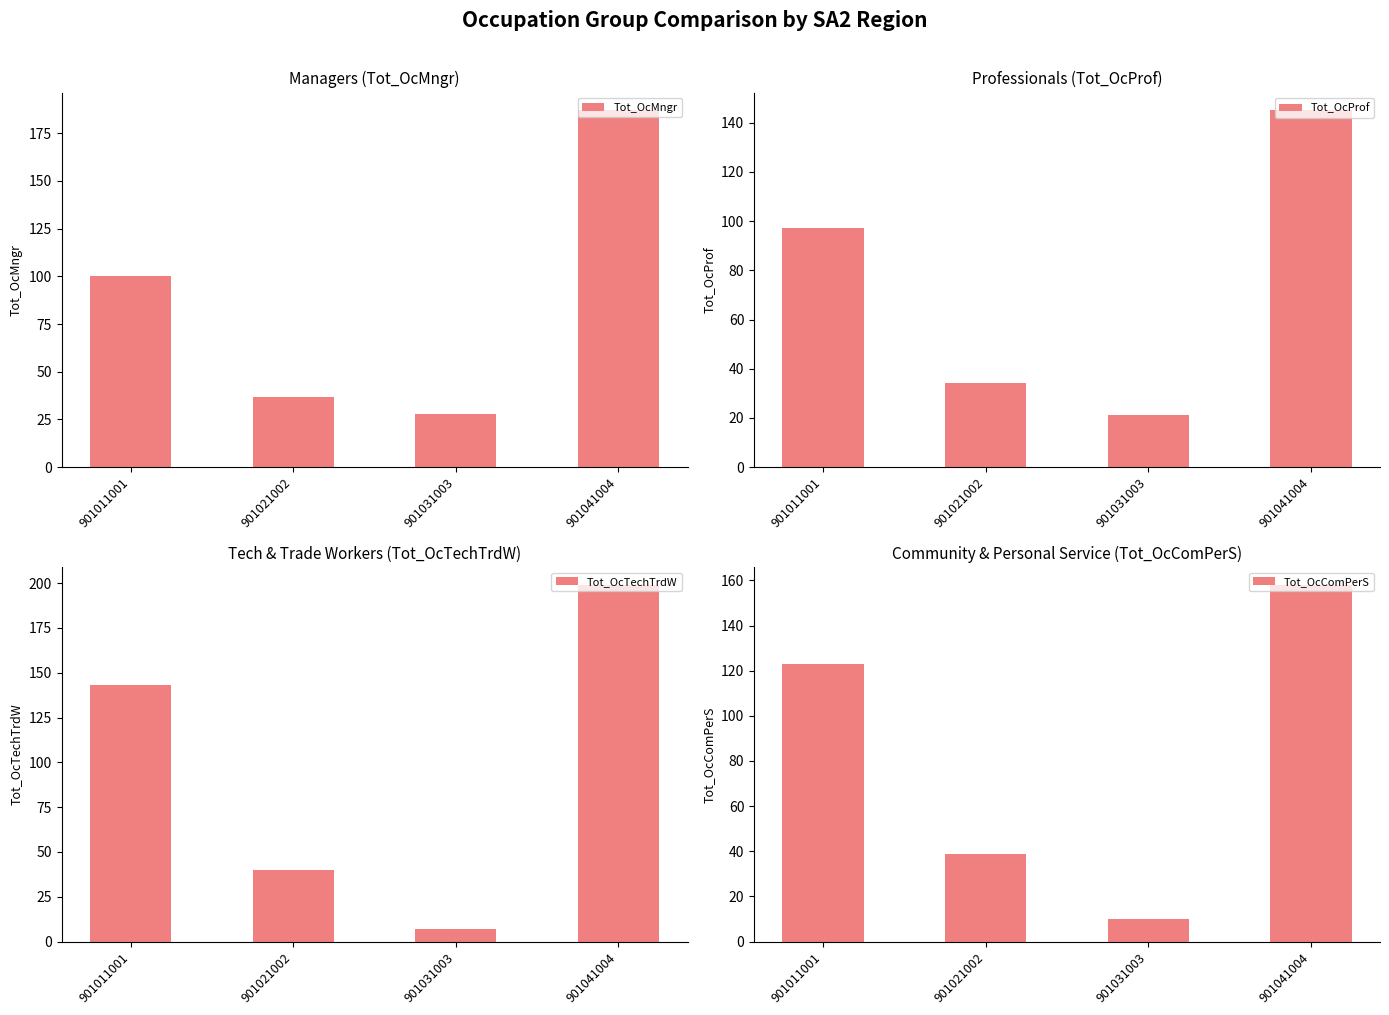

How many series are shown in this chart?

4